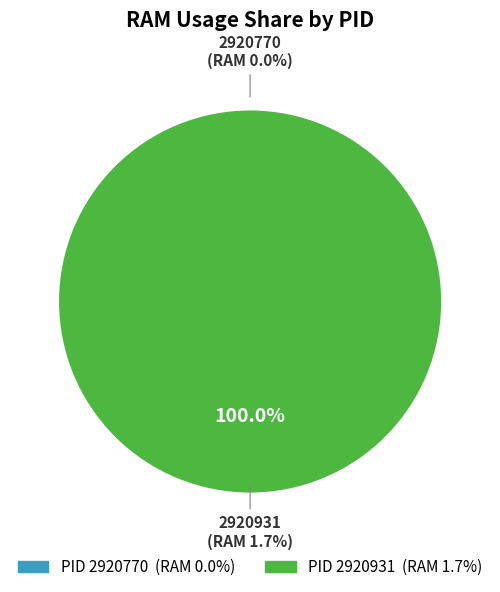

Does any single category account for the majority?

Yes